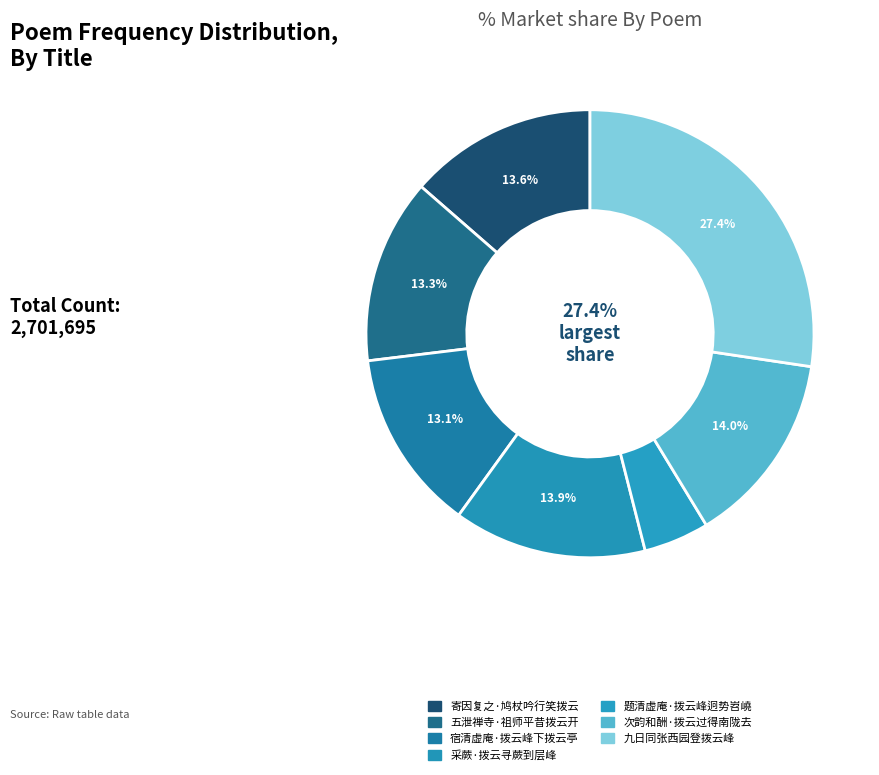

True or false: 宿清虚庵·拨云峰下拨云亭 accounts for 13% of the total.

True